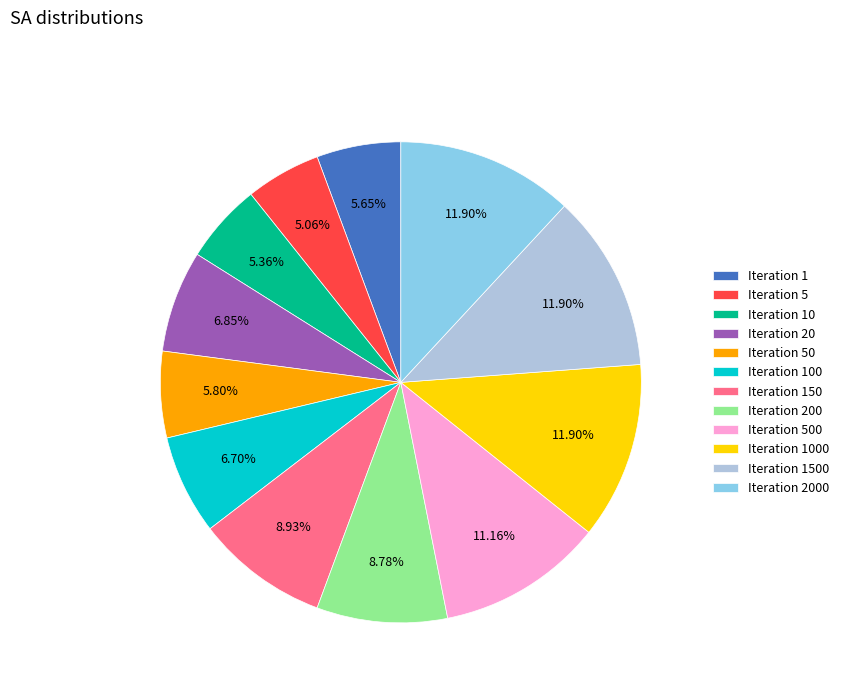

To the nearest percent, what is the average slice percentage?

8%